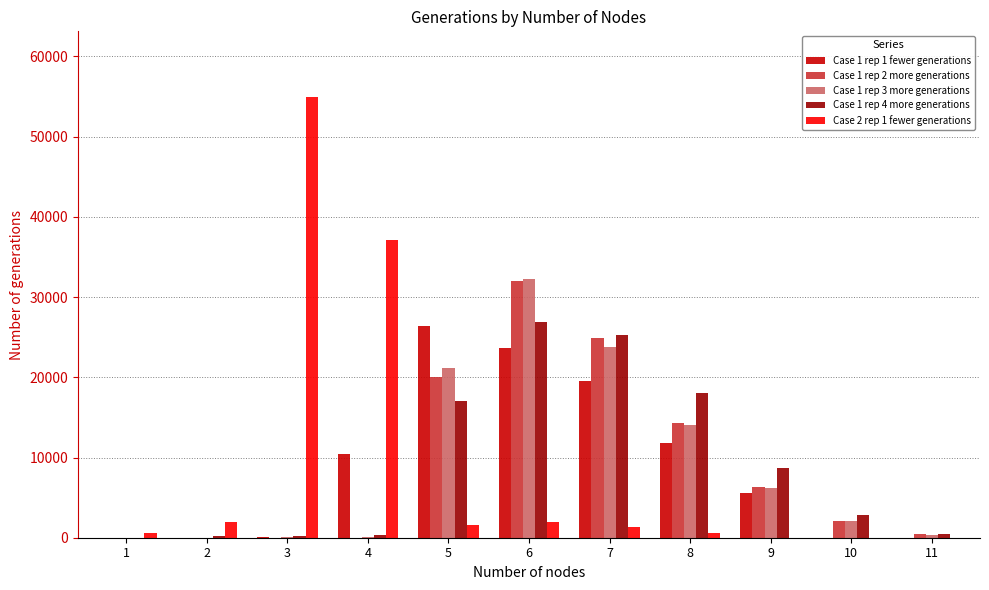

How many series are shown in this chart?

5